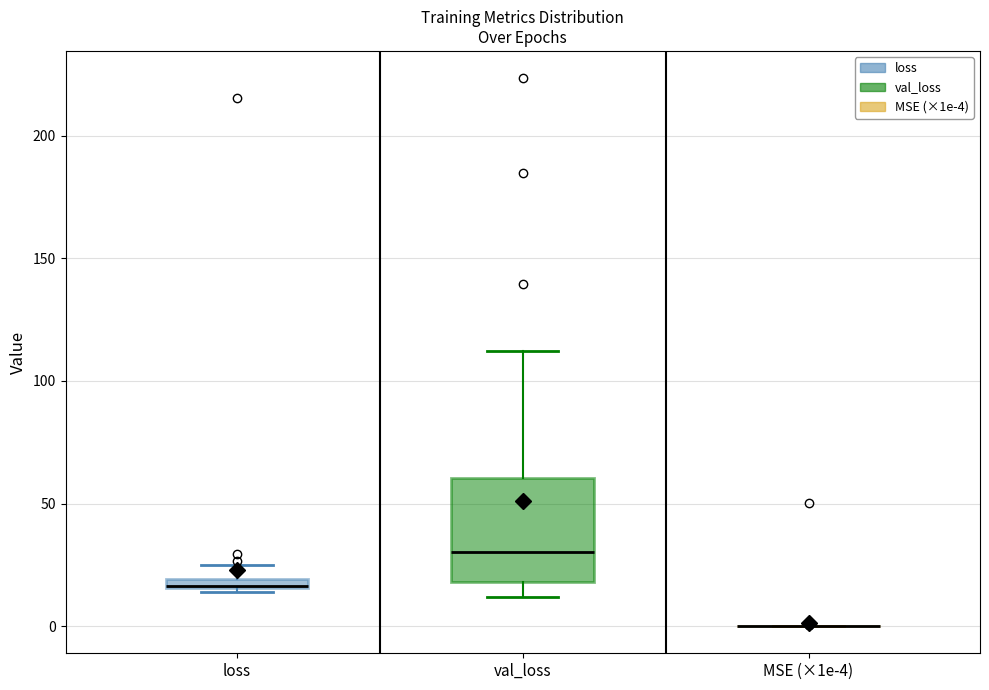

Where is the upper edge of the box for val_loss on the y-axis? The values are not printed on the chart, so give them approximately, as read against the axis.

60